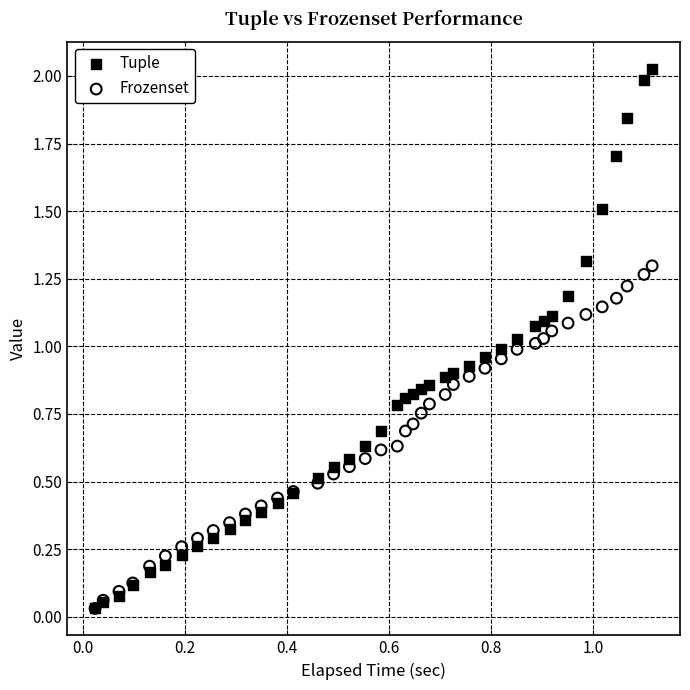

Which series has the widest spread of Y values?

Tuple